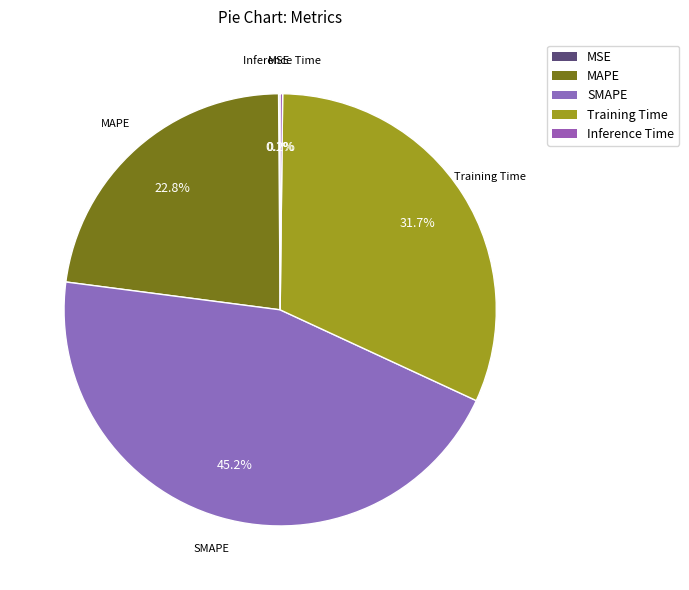

Is it true that Training Time is 32% of the pie?

True